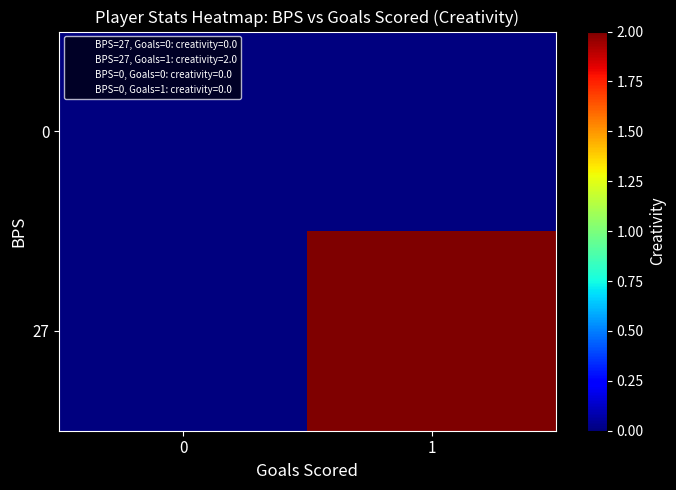

Rank the series by their average value, from highest to lowest.

27, 0